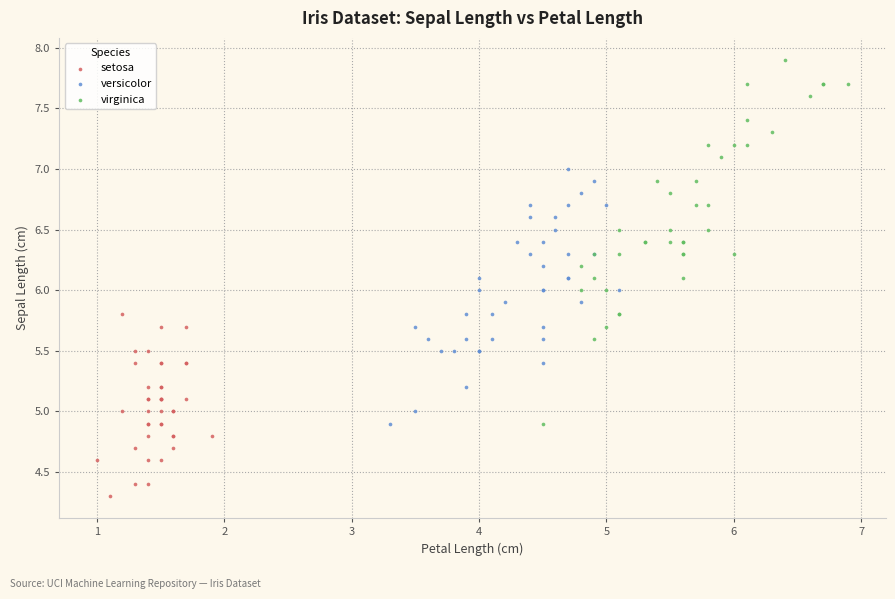

Which series contains the lowest Y value?

setosa